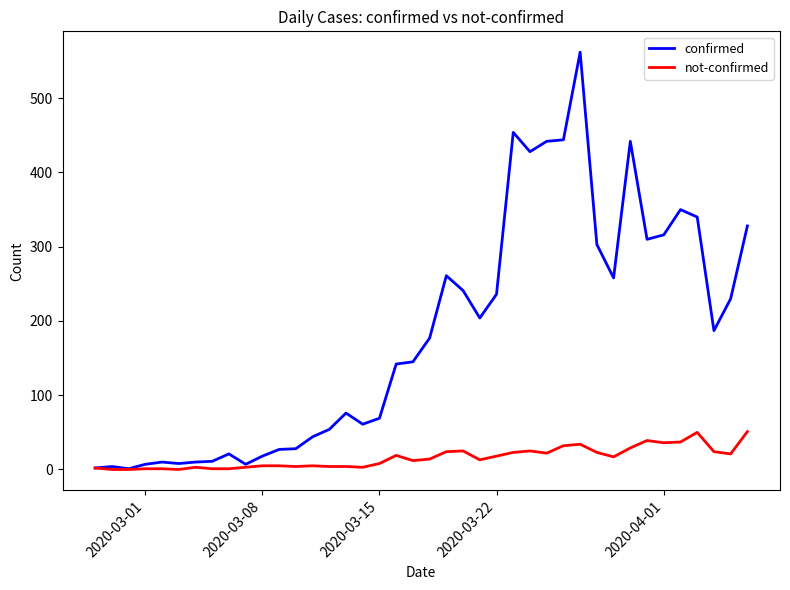

What is the sum of all confirmed values?

7258